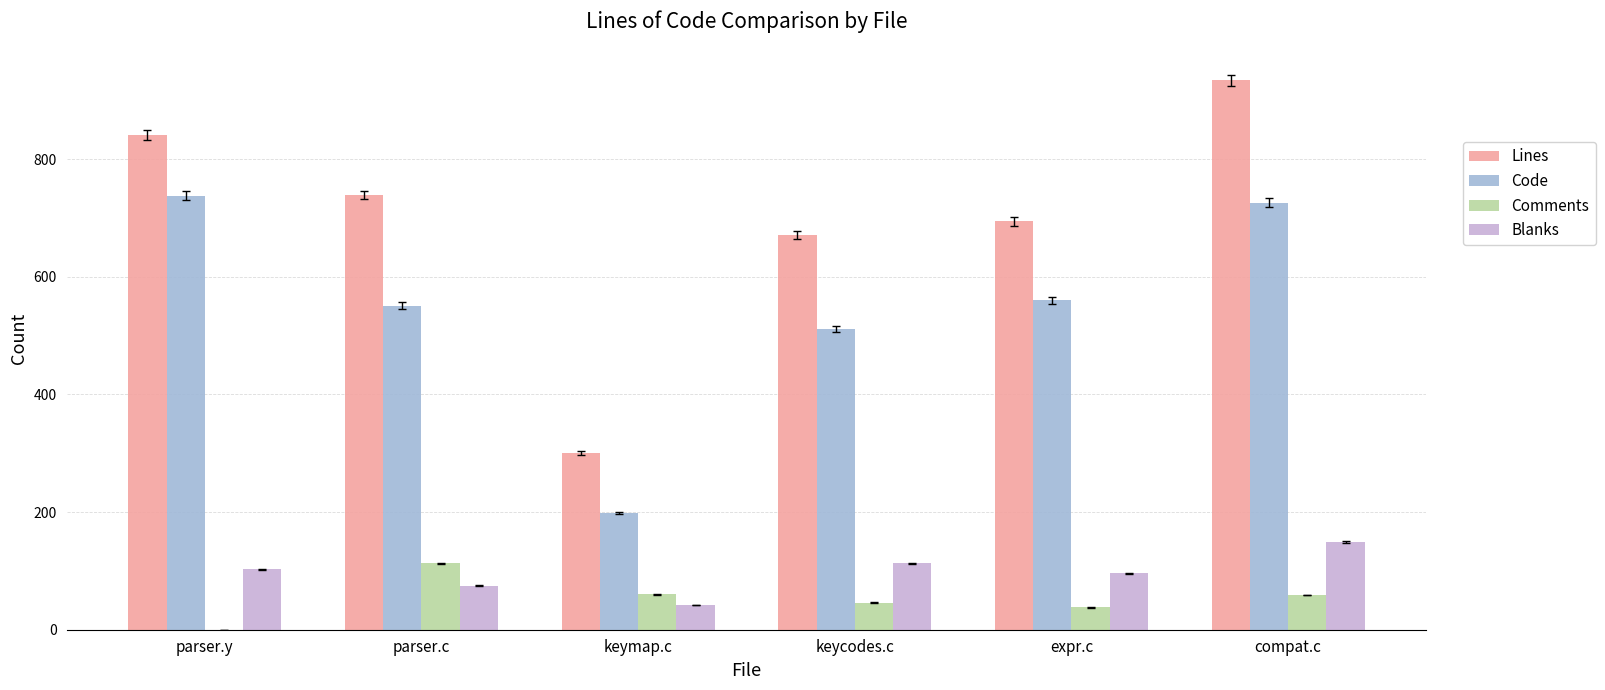

Are the bars horizontal?

No